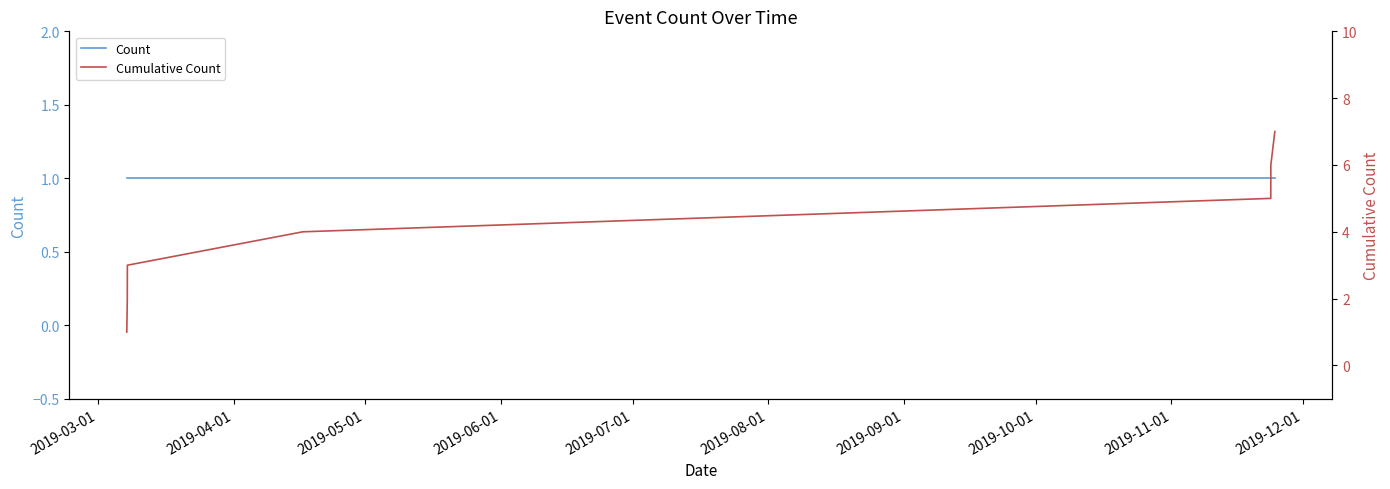

List the series in order of their overall mean, lowest first.

Count, Cumulative Count